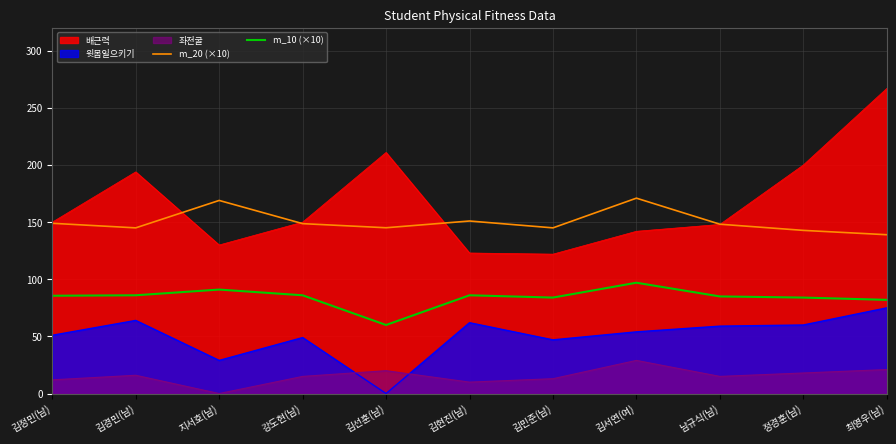

True or false: m_10 (×10) and m_20 (×10) intersect in this chart.

False